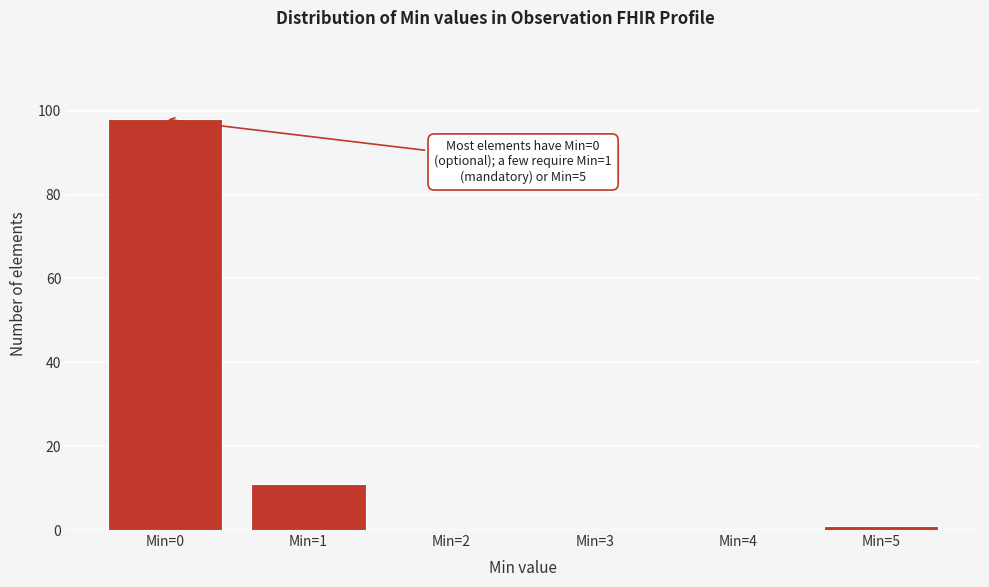

Reading right to left, extract all data points from this chart.

Min=5=1	Min=4=0	Min=3=0	Min=2=0	Min=1=11	Min=0=98